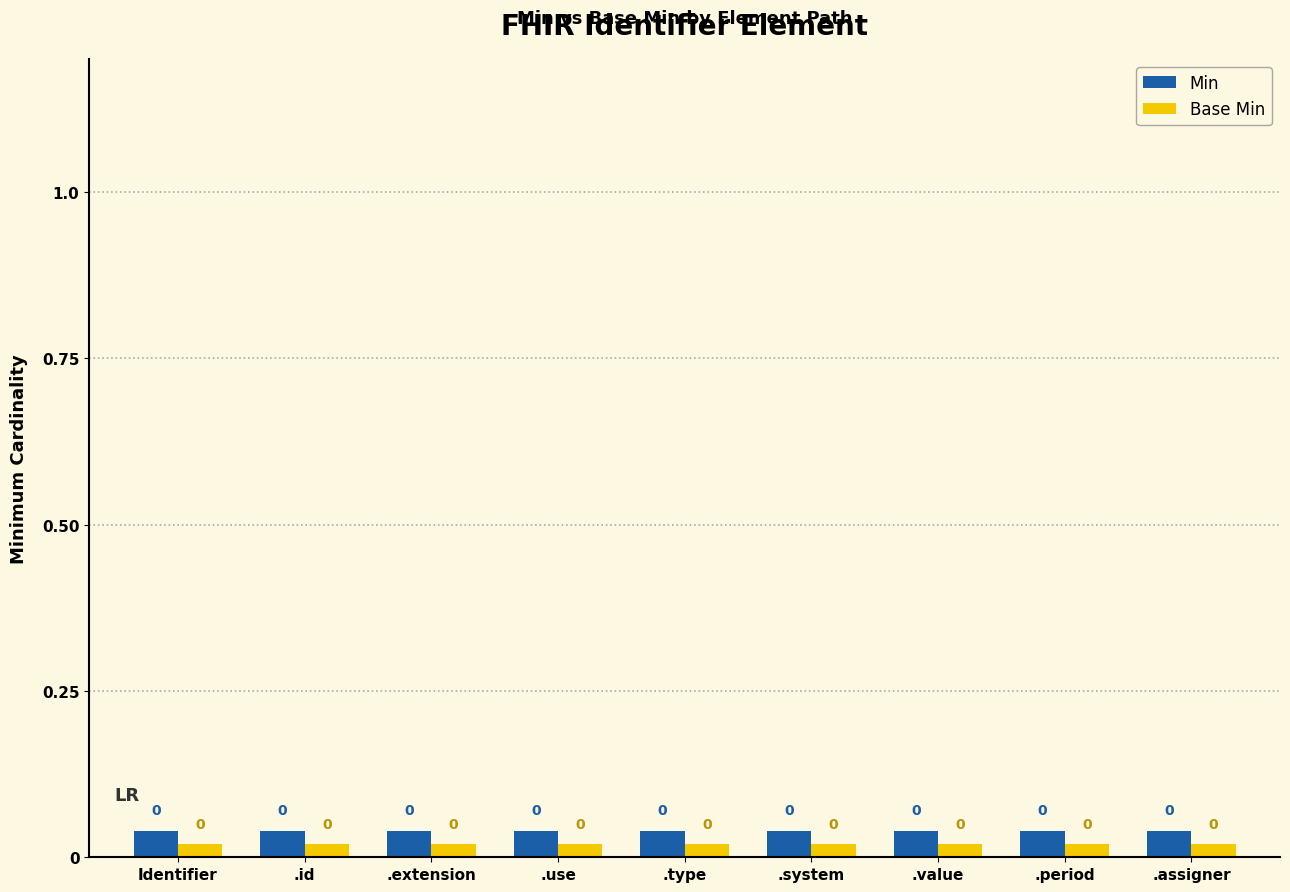

Is it true that Min equals 0.0 at .period?

True